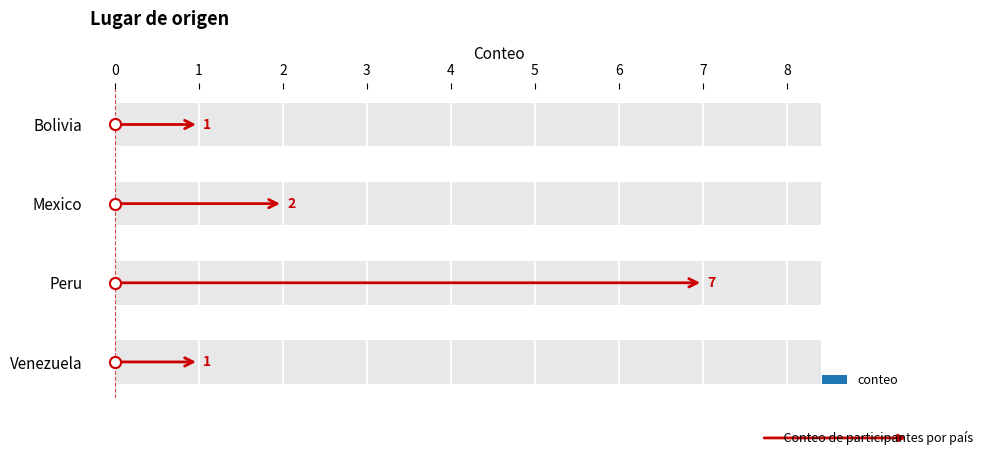

What is the change in value from Bolivia to Peru?

+6